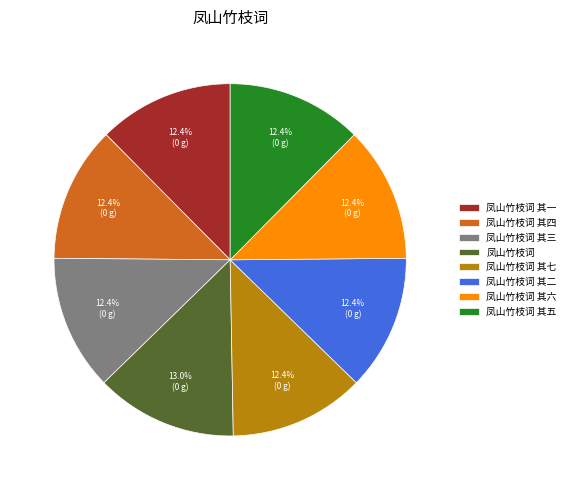

Does 凤山竹枝词 其一 represent more than half of the total?

No